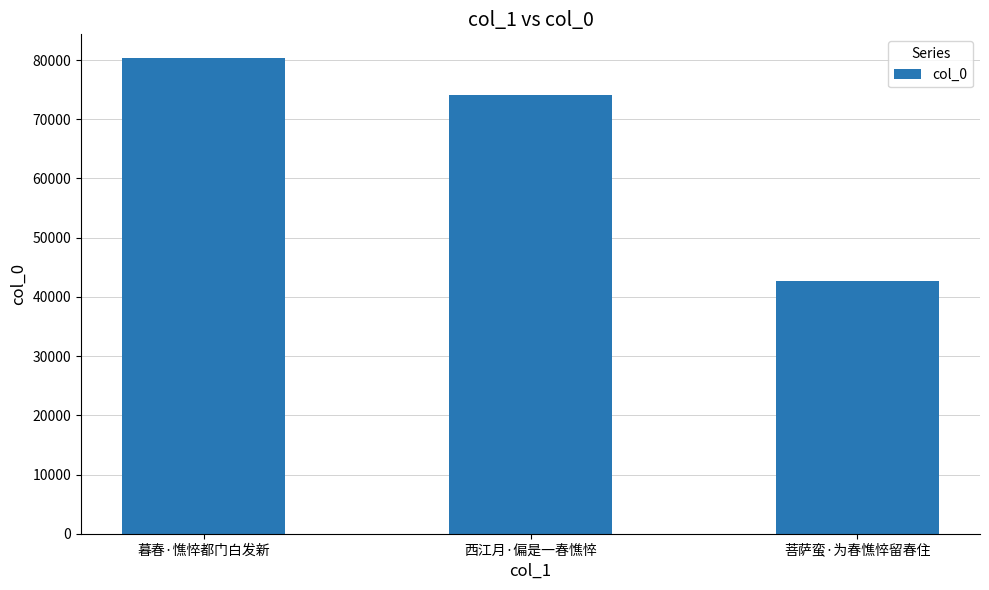

What is the average value?

65699